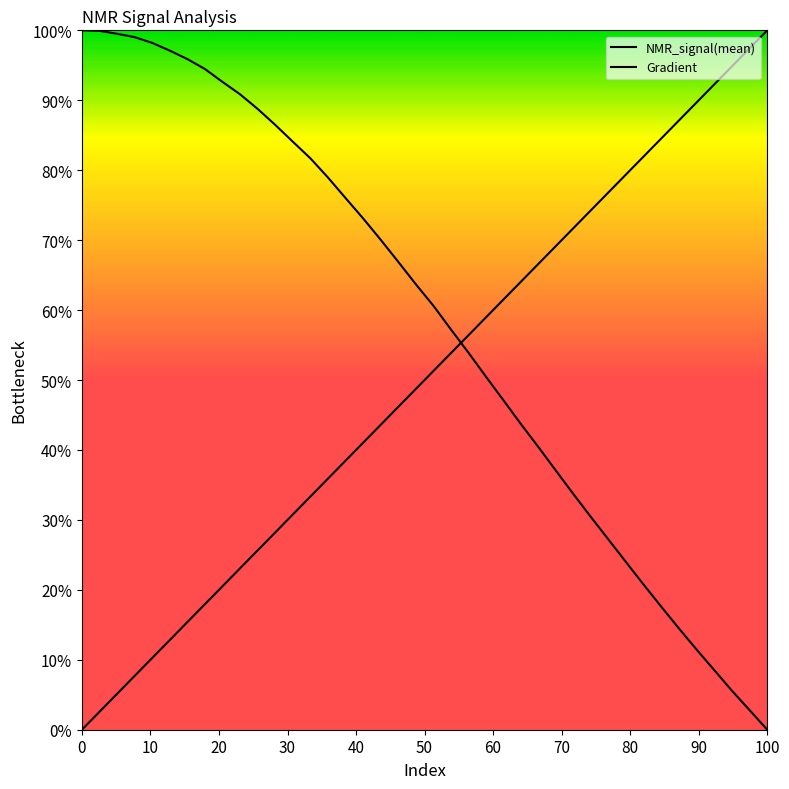

Is this an area chart (filled region under the line)?

No